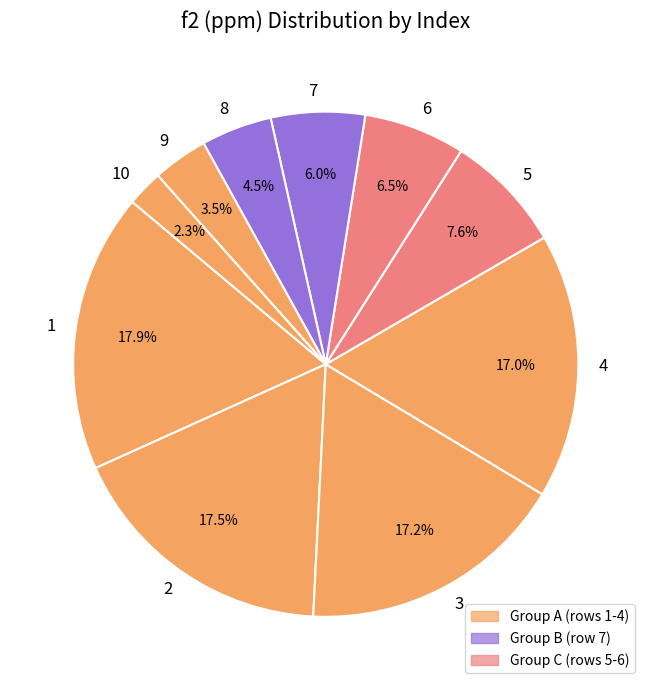

To the nearest percent, what portion does 4 represent?

17%